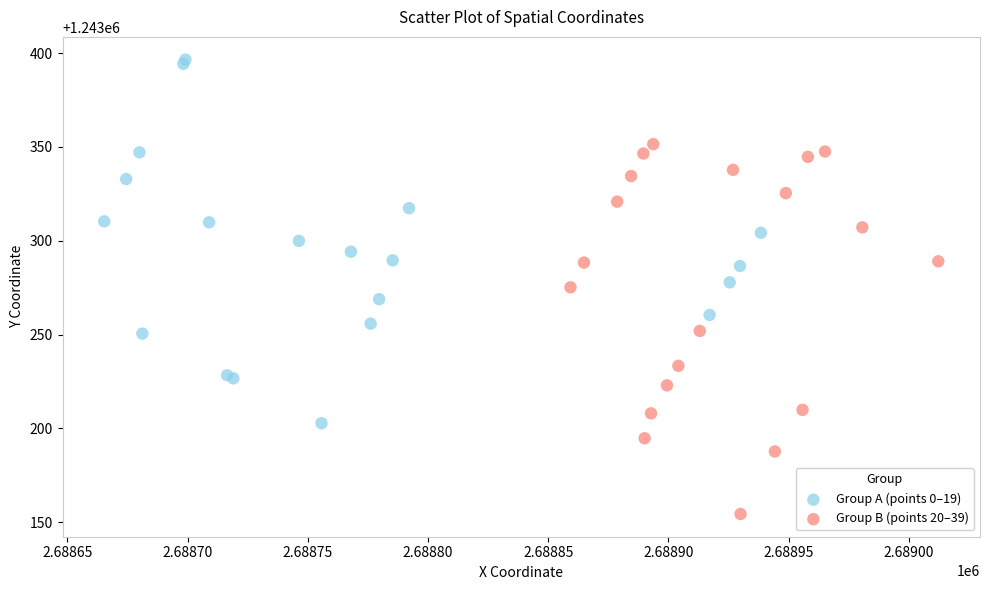

Which series reaches the maximum Y coordinate?

Group A (points 0–19)